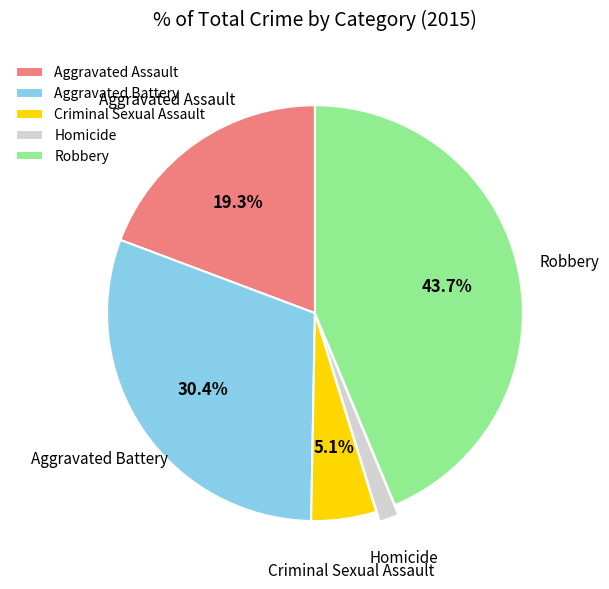

To the nearest percent, what is the average slice percentage?

20%